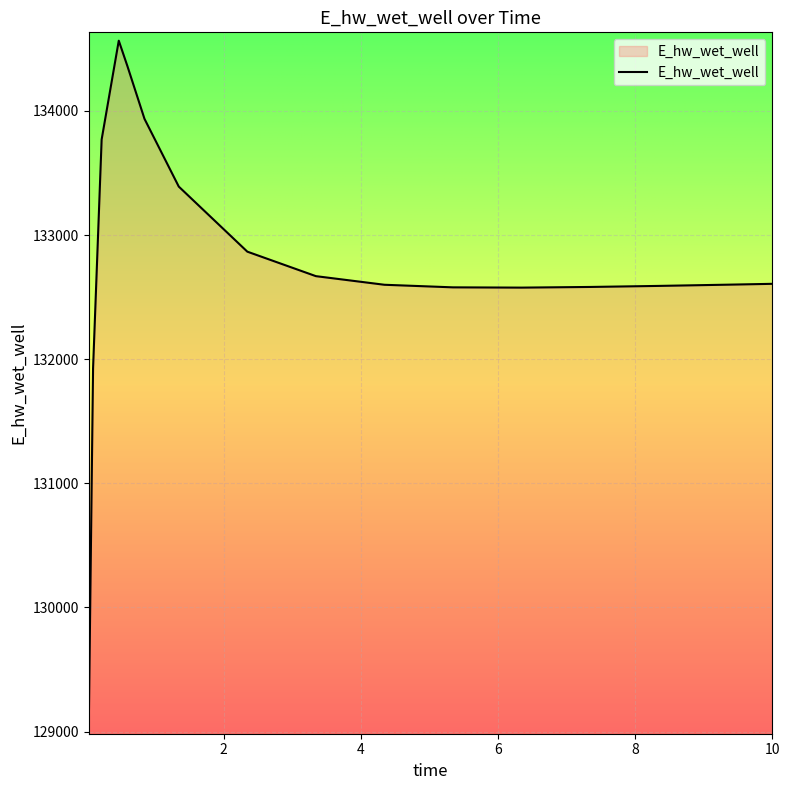

What is the smallest value displayed?

129047.2